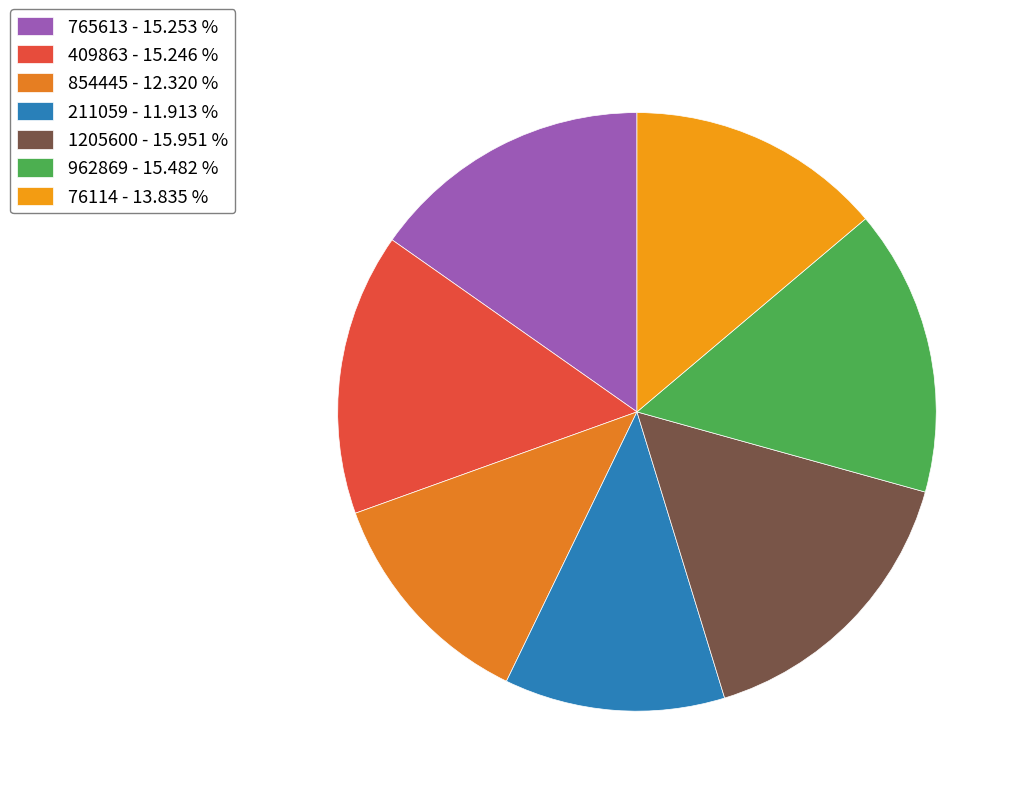

How many segments does this pie chart have?

7